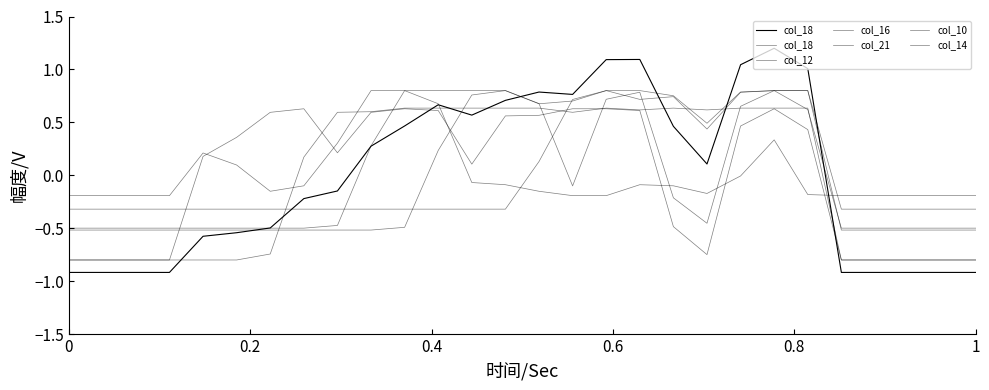

In col_18, how many points are higher than both neighbors (excluding endpoints)?

3